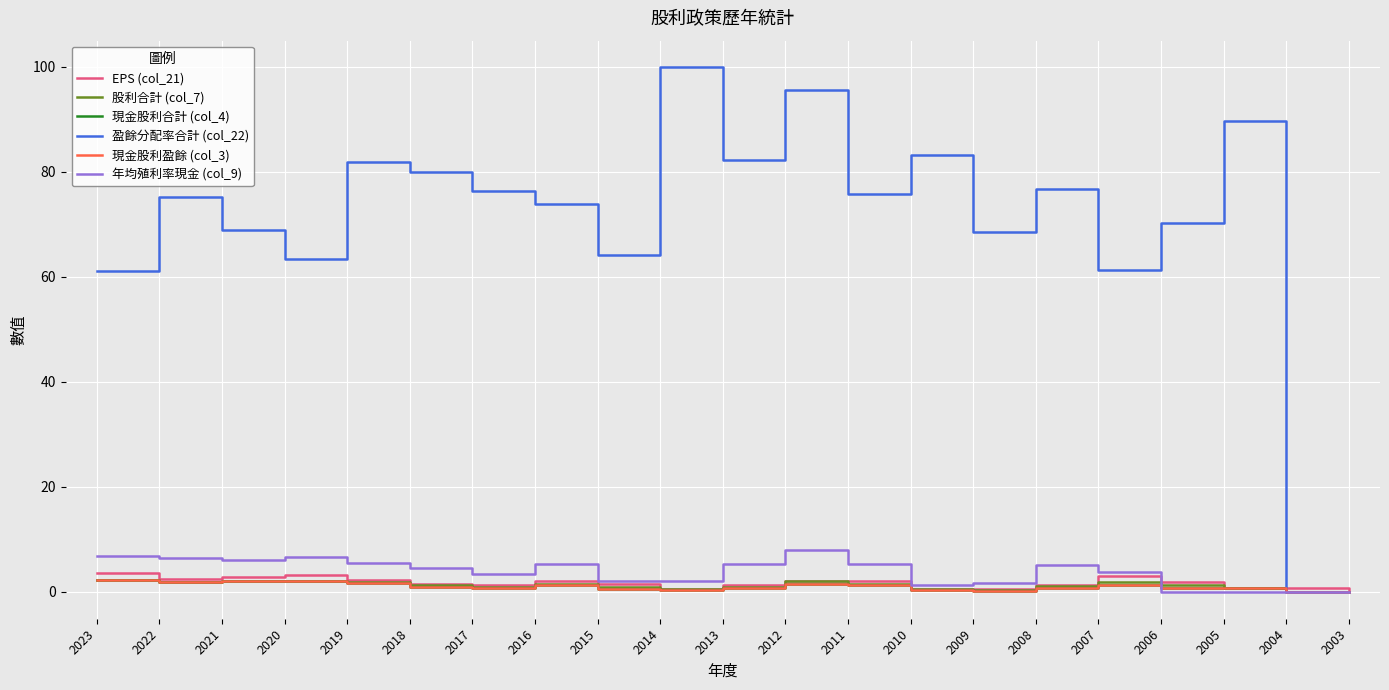

True or false: 股利合計 (col_7) has a value of 1.2 at 2018.

True